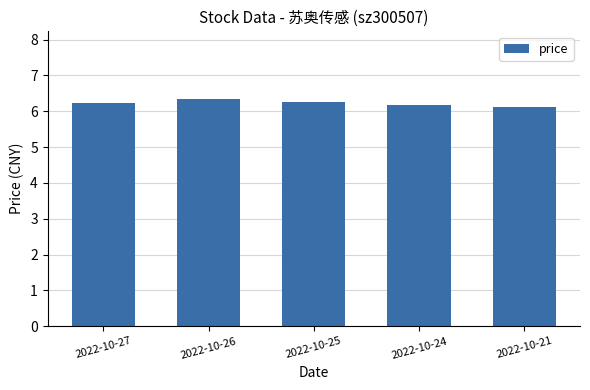

What is the sum of the values at 2022-10-24 and 2022-10-26?

12.5